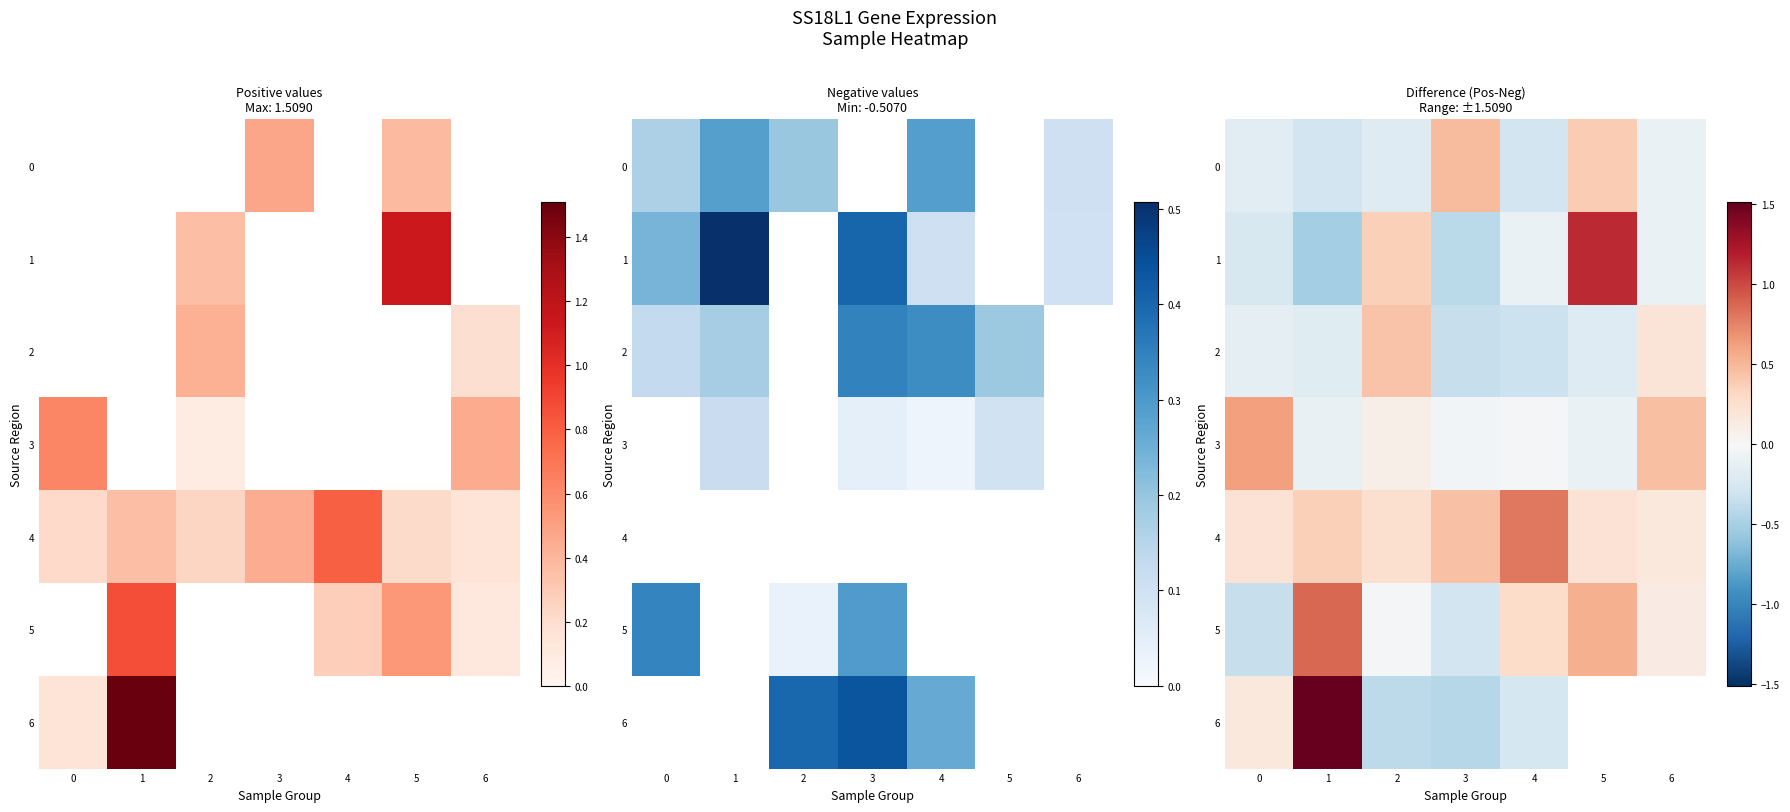

How many values in the 1 series exceed 0?

2